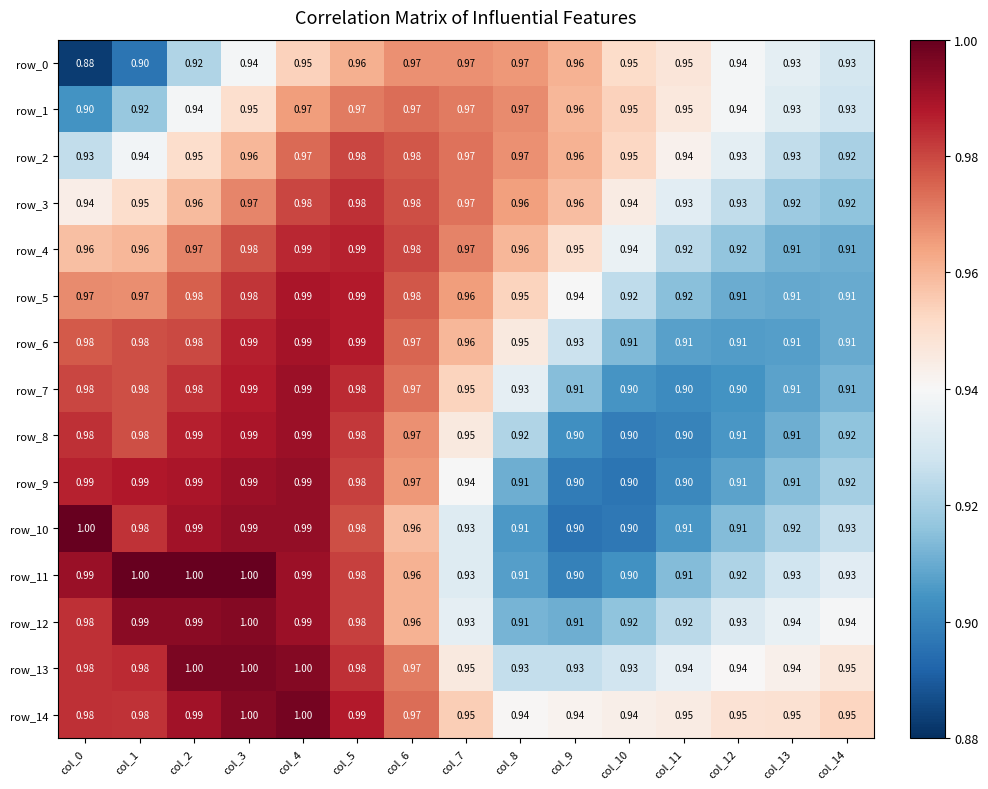

What is the lowest value of the row_0 series?

0.9